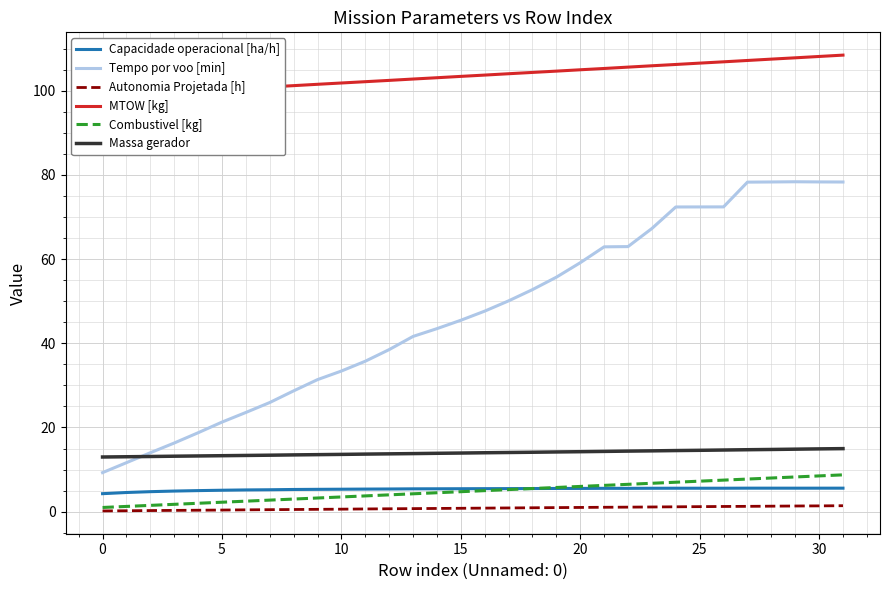

What is the sum of the Capacidade operacional [ha/h] values at 28 and 18?

11.1